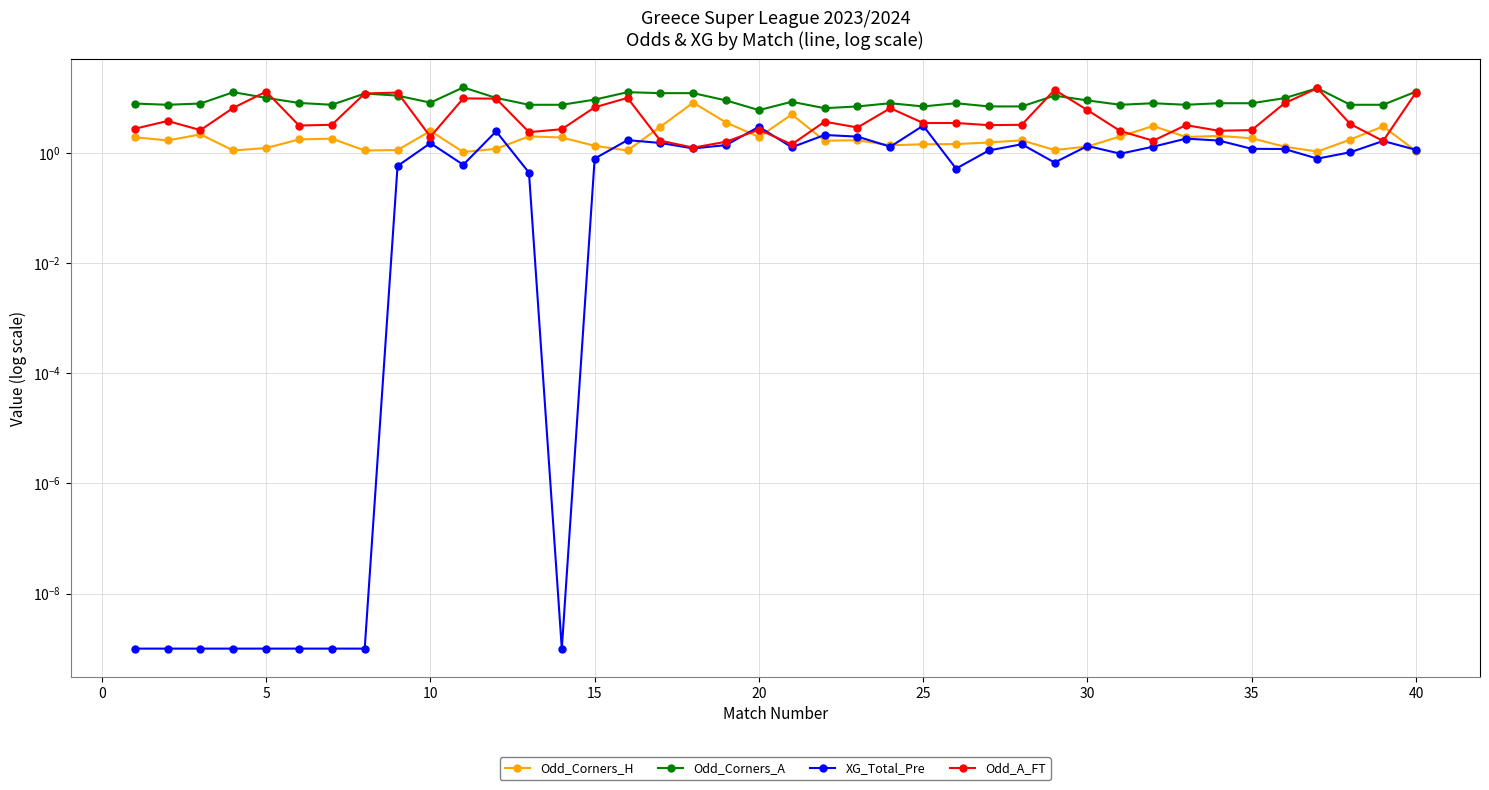

Is it true that Odd_Corners_H equals 0.5 at 13?

False